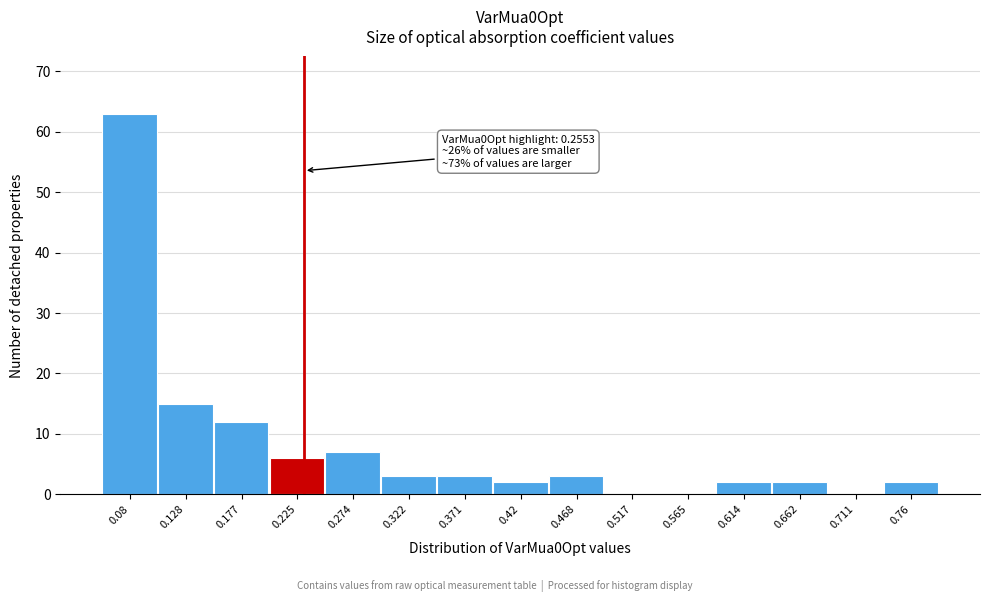

Reading left to right, extract all data points from this chart.

0.08=63	0.128=15	0.177=12	0.225=6	0.274=7	0.322=3	0.371=3	0.42=2	0.468=3	0.517=0	0.565=0	0.614=2	0.662=2	0.711=0	0.76=2